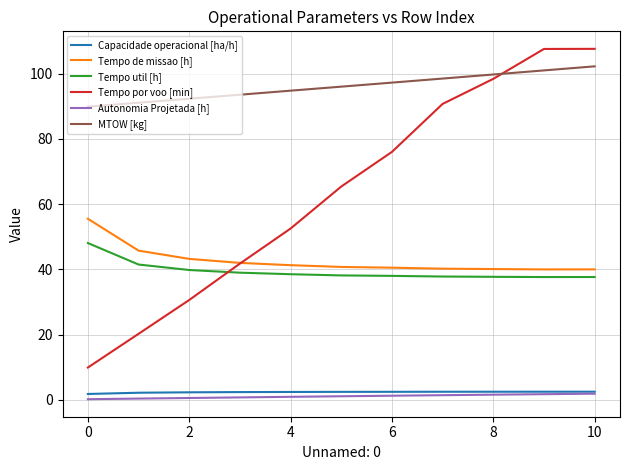

Which series has the largest total across all categories?

MTOW [kg]